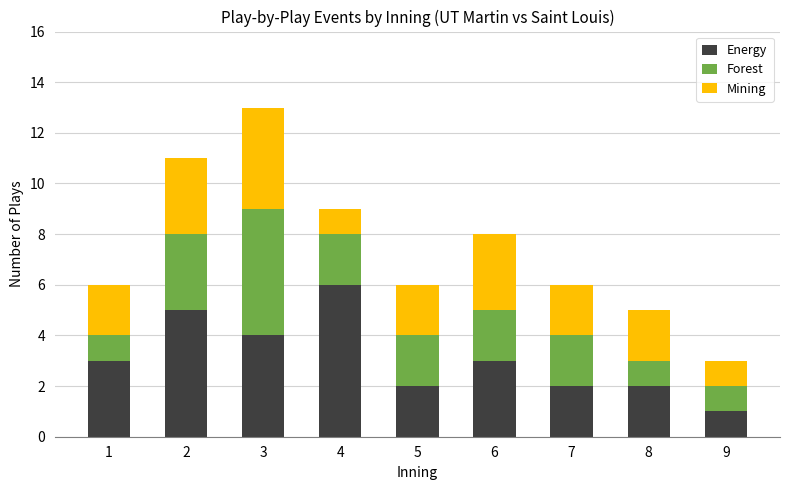

The Energy series shows 1 at 9. True or false?

True